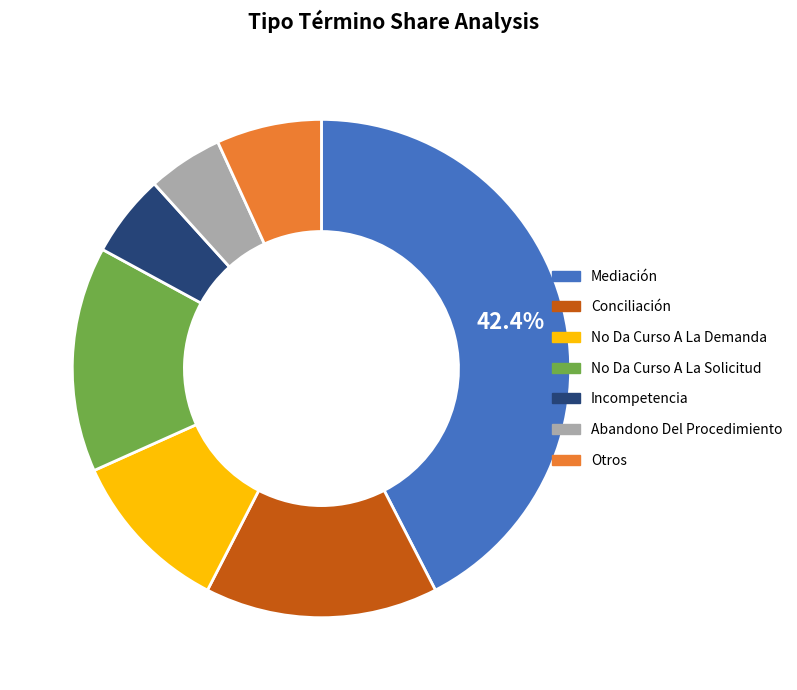

The Incompetencia slice represents 5% of the pie. True or false?

True